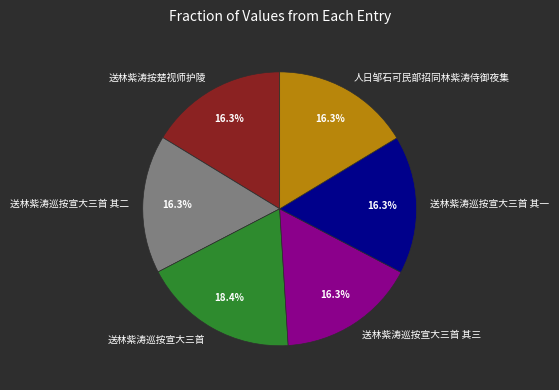

Approximately how many times larger is the value at 人日邹石可民部招同林紫涛侍御夜集 compared to 送林紫涛巡按宣大三首 其二?

1.0